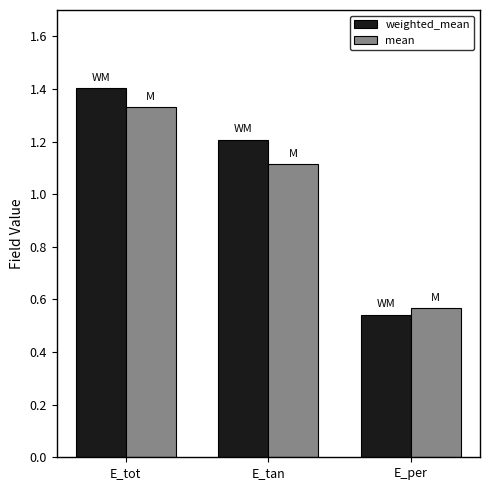

At which label does mean reach its peak?

E_tot